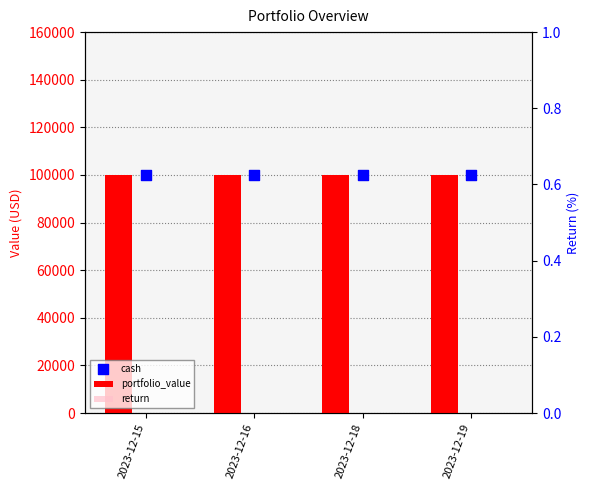

Is the value of portfolio_value at 2023-12-16 greater than the value of return at 2023-12-18?

Yes